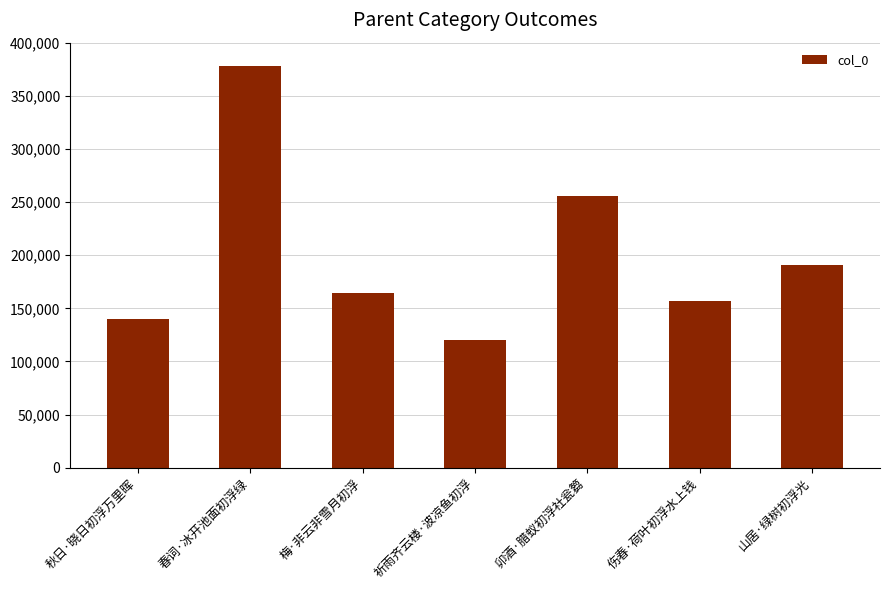

Rank the categories by value from highest to lowest.

春词·冰开池面初浮绿, 卯酒·腊蚁初浮社瓮篘, 山居·绿树初浮光, 梅·非云非雪月初浮, 伤春·荷叶初浮水上钱, 秋日·晓日初浮万里晖, 祈雨齐云楼·波凉鱼初浮